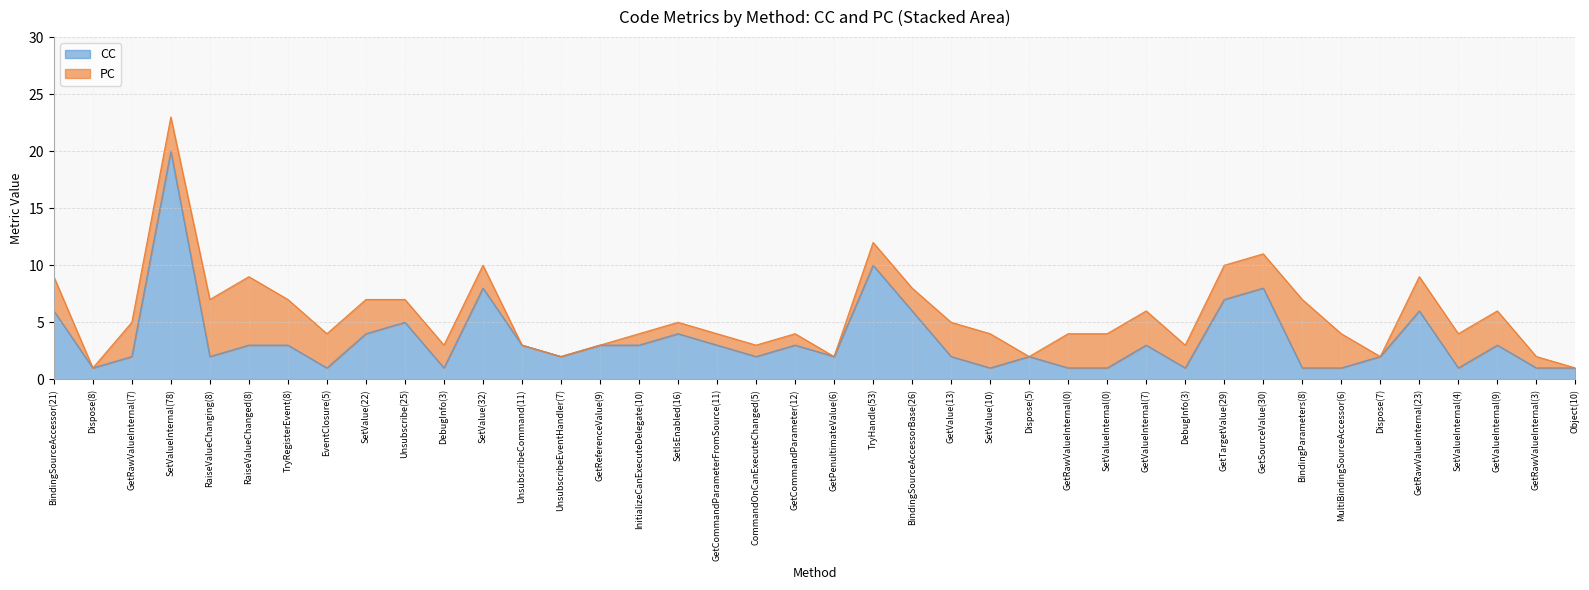

What is the change in value from SetValue(32) to GetValue(13)?

-6